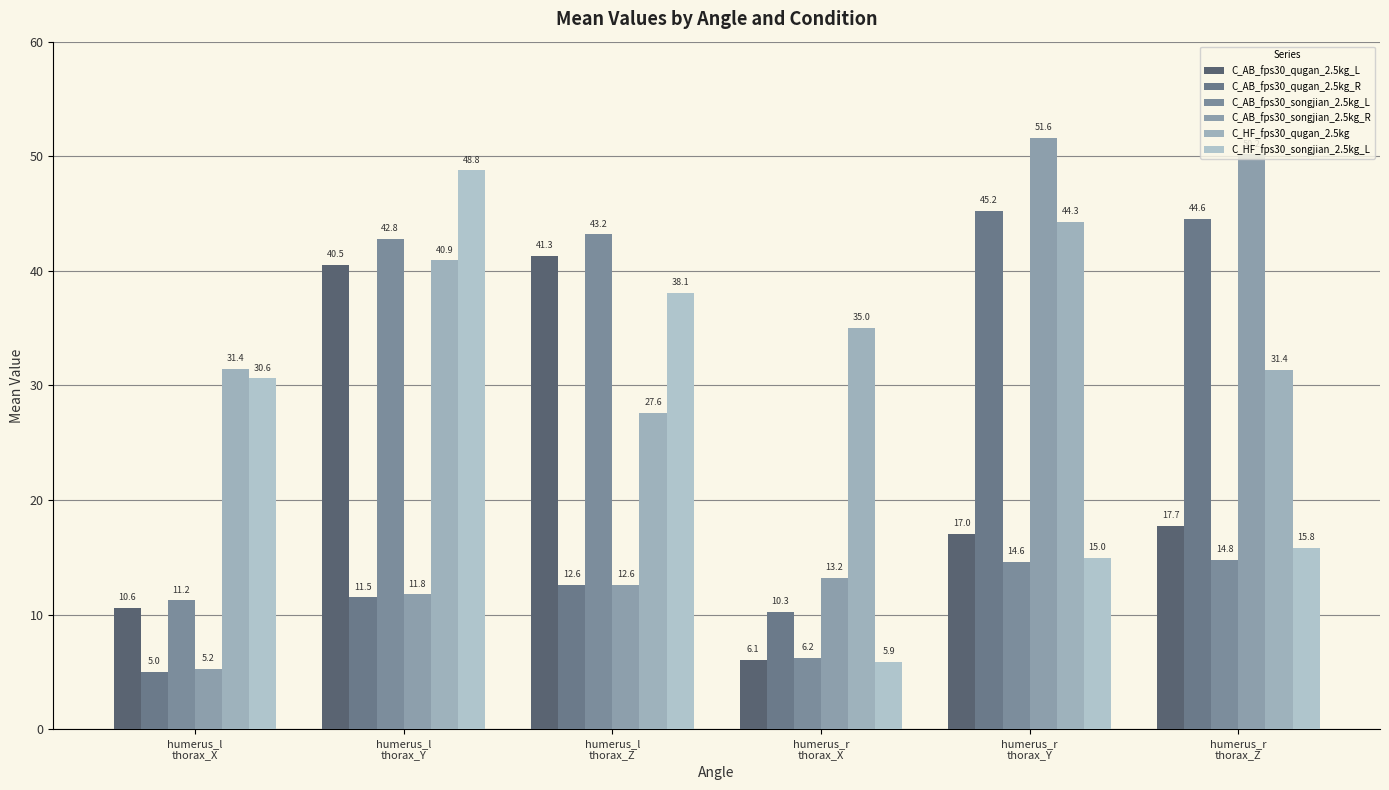

What is the minimum value shown in the chart?

5.0